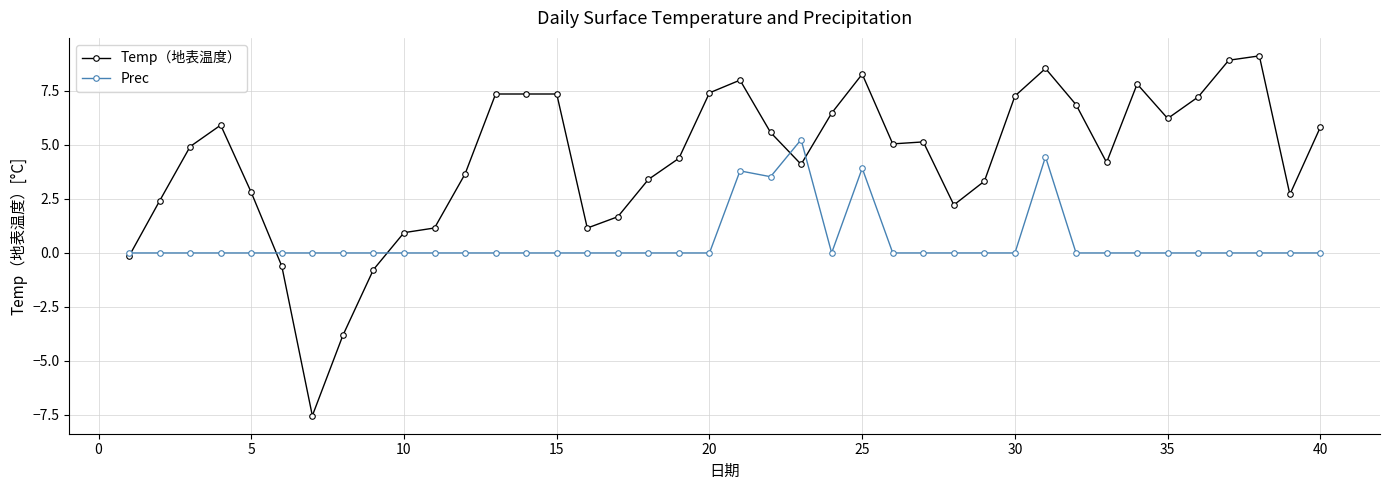

Which series has the largest total across all categories?

Temp（地表温度）